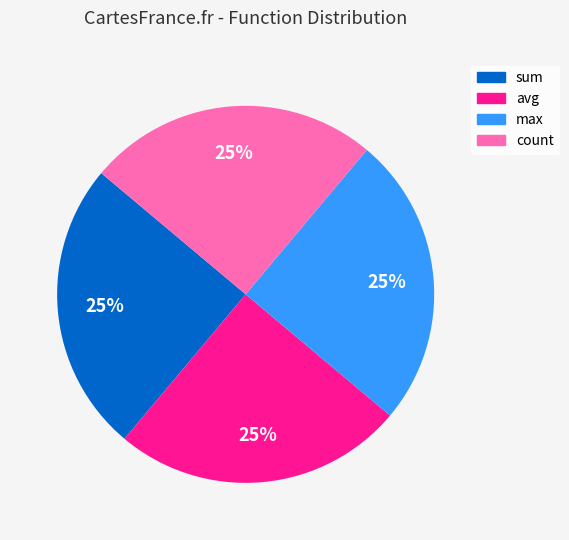

Count the number of slices in the pie.

4